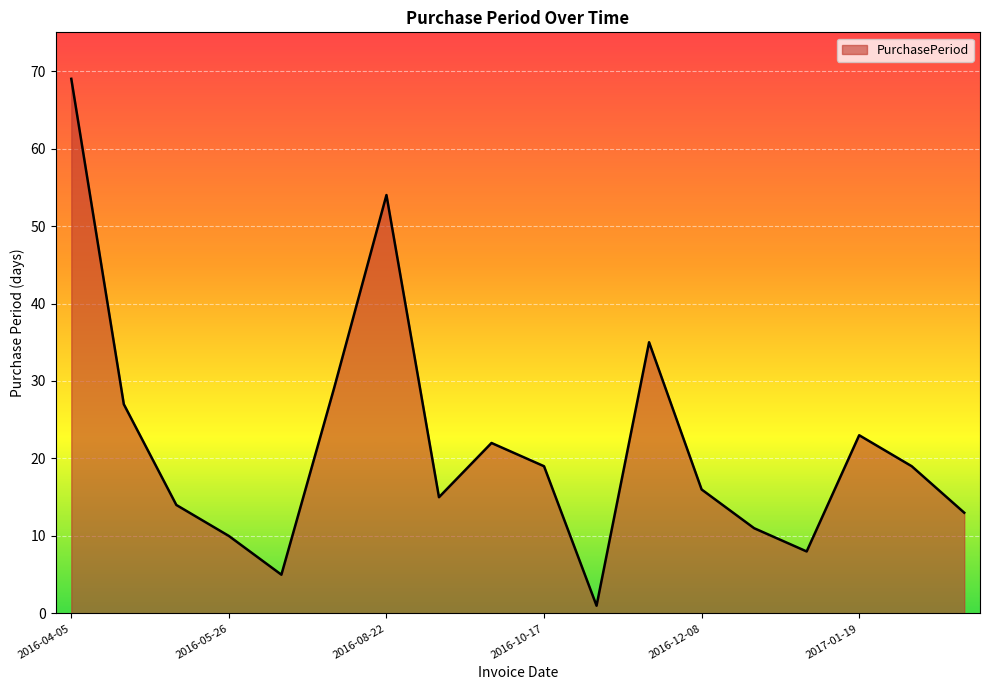

What is the maximum value shown in the chart?

69